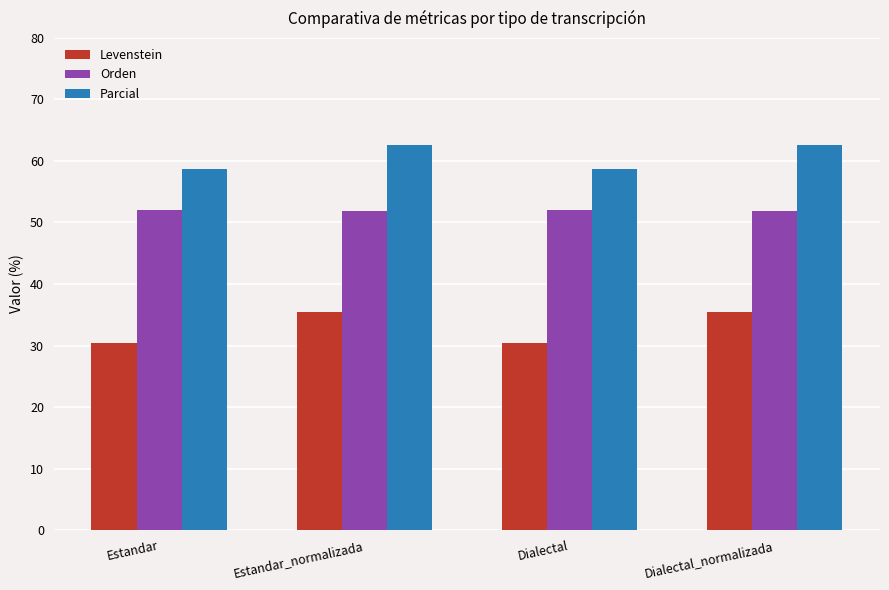

At Dialectal_normalizada, list the series in order from largest to smallest.

Parcial, Orden, Levenstein